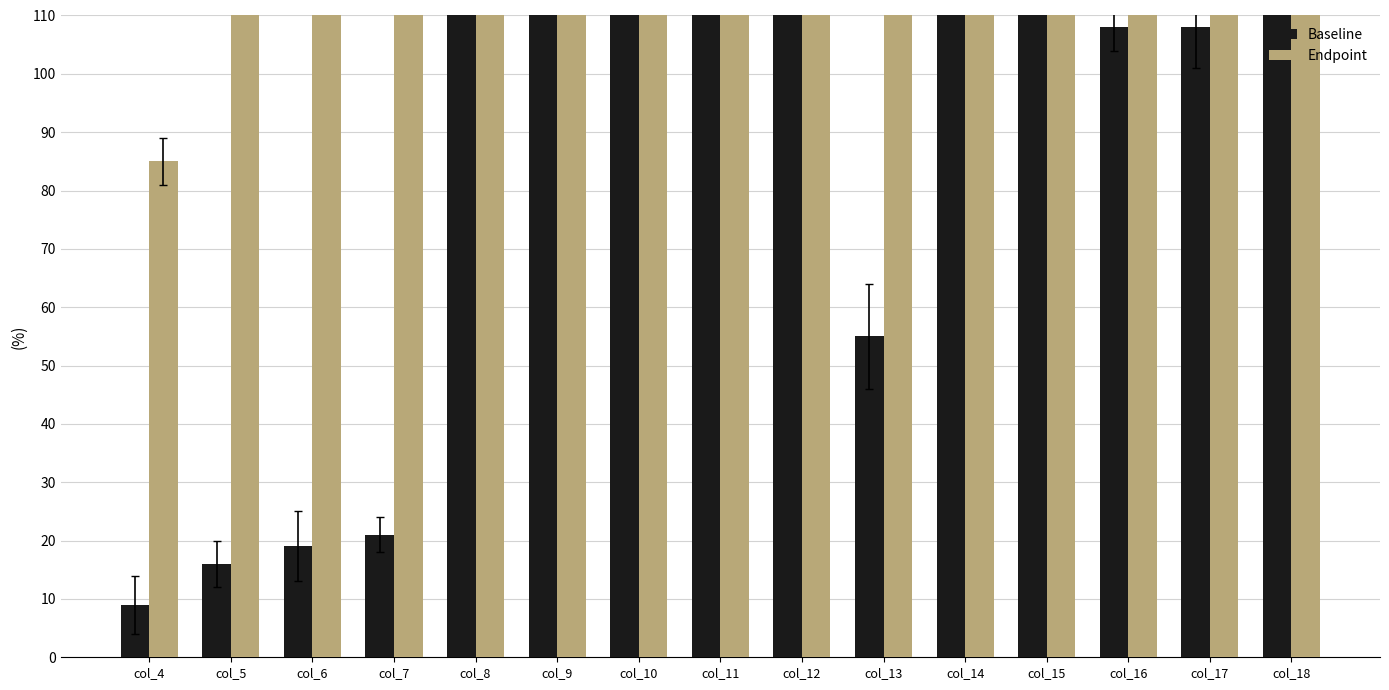

Rank the series by their average value, from lowest to highest.

Baseline, Endpoint